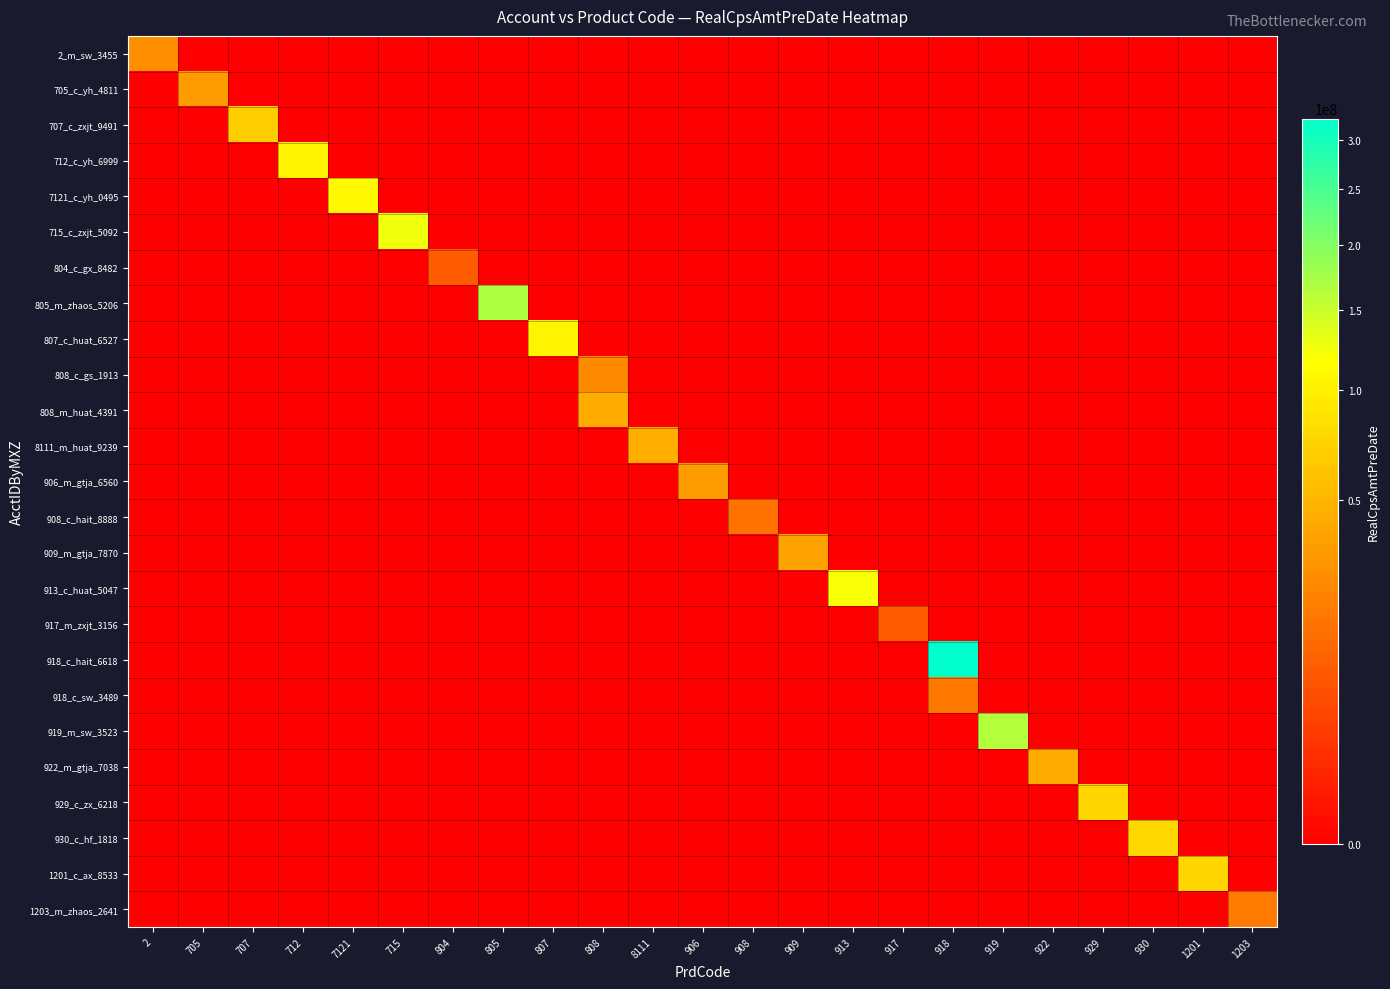

Reading left to right, transcribe all the data shown in this chart.

2_m_sw_3455: 2=27412492.1	705=0.0	707=0.0	712=0.0	7121=0.0	715=0.0	804=0.0	805=0.0	807=0.0	808=0.0	8111=0.0	906=0.0	908=0.0	909=0.0	913=0.0	917=0.0	918=0.0	919=0.0	922=0.0	929=0.0	930=0.0	1201=0.0	1203=0.0
705_c_yh_4811: 2=0.0	705=34852883.5	707=0.0	712=0.0	7121=0.0	715=0.0	804=0.0	805=0.0	807=0.0	808=0.0	8111=0.0	906=0.0	908=0.0	909=0.0	913=0.0	917=0.0	918=0.0	919=0.0	922=0.0	929=0.0	930=0.0	1201=0.0	1203=0.0
707_c_zxjt_9491: 2=0.0	705=0.0	707=68853394.8	712=0.0	7121=0.0	715=0.0	804=0.0	805=0.0	807=0.0	808=0.0	8111=0.0	906=0.0	908=0.0	909=0.0	913=0.0	917=0.0	918=0.0	919=0.0	922=0.0	929=0.0	930=0.0	1201=0.0	1203=0.0
712_c_yh_6999: 2=0.0	705=0.0	707=0.0	712=104484530.8	7121=0.0	715=0.0	804=0.0	805=0.0	807=0.0	808=0.0	8111=0.0	906=0.0	908=0.0	909=0.0	913=0.0	917=0.0	918=0.0	919=0.0	922=0.0	929=0.0	930=0.0	1201=0.0	1203=0.0
7121_c_yh_0495: 2=0.0	705=0.0	707=0.0	712=0.0	7121=110670904.4	715=0.0	804=0.0	805=0.0	807=0.0	808=0.0	8111=0.0	906=0.0	908=0.0	909=0.0	913=0.0	917=0.0	918=0.0	919=0.0	922=0.0	929=0.0	930=0.0	1201=0.0	1203=0.0
715_c_zxjt_5092: 2=0.0	705=0.0	707=0.0	712=0.0	7121=0.0	715=125679449.2	804=0.0	805=0.0	807=0.0	808=0.0	8111=0.0	906=0.0	908=0.0	909=0.0	913=0.0	917=0.0	918=0.0	919=0.0	922=0.0	929=0.0	930=0.0	1201=0.0	1203=0.0
804_c_gx_8482: 2=0.0	705=0.0	707=0.0	712=0.0	7121=0.0	715=0.0	804=9127152.7	805=0.0	807=0.0	808=0.0	8111=0.0	906=0.0	908=0.0	909=0.0	913=0.0	917=0.0	918=0.0	919=0.0	922=0.0	929=0.0	930=0.0	1201=0.0	1203=0.0
805_m_zhaos_5206: 2=0.0	705=0.0	707=0.0	712=0.0	7121=0.0	715=0.0	804=0.0	805=168933176.9	807=0.0	808=0.0	8111=0.0	906=0.0	908=0.0	909=0.0	913=0.0	917=0.0	918=0.0	919=0.0	922=0.0	929=0.0	930=0.0	1201=0.0	1203=0.0
807_c_huat_6527: 2=0.0	705=0.0	707=0.0	712=0.0	7121=0.0	715=0.0	804=0.0	805=0.0	807=105360154.8	808=0.0	8111=0.0	906=0.0	908=0.0	909=0.0	913=0.0	917=0.0	918=0.0	919=0.0	922=0.0	929=0.0	930=0.0	1201=0.0	1203=0.0
808_c_gs_1913: 2=0.0	705=0.0	707=0.0	712=0.0	7121=0.0	715=0.0	804=0.0	805=0.0	807=0.0	808=25514145.3	8111=0.0	906=0.0	908=0.0	909=0.0	913=0.0	917=0.0	918=0.0	919=0.0	922=0.0	929=0.0	930=0.0	1201=0.0	1203=0.0
808_m_huat_4391: 2=0.0	705=0.0	707=0.0	712=0.0	7121=0.0	715=0.0	804=0.0	805=0.0	807=0.0	808=43165190.7	8111=0.0	906=0.0	908=0.0	909=0.0	913=0.0	917=0.0	918=0.0	919=0.0	922=0.0	929=0.0	930=0.0	1201=0.0	1203=0.0
8111_m_huat_9239: 2=0.0	705=0.0	707=0.0	712=0.0	7121=0.0	715=0.0	804=0.0	805=0.0	807=0.0	808=0.0	8111=44866293.9	906=0.0	908=0.0	909=0.0	913=0.0	917=0.0	918=0.0	919=0.0	922=0.0	929=0.0	930=0.0	1201=0.0	1203=0.0
906_m_gtja_6560: 2=0.0	705=0.0	707=0.0	712=0.0	7121=0.0	715=0.0	804=0.0	805=0.0	807=0.0	808=0.0	8111=0.0	906=34435331.3	908=0.0	909=0.0	913=0.0	917=0.0	918=0.0	919=0.0	922=0.0	929=0.0	930=0.0	1201=0.0	1203=0.0
908_c_hait_8888: 2=0.0	705=0.0	707=0.0	712=0.0	7121=0.0	715=0.0	804=0.0	805=0.0	807=0.0	808=0.0	8111=0.0	906=0.0	908=15985248.4	909=0.0	913=0.0	917=0.0	918=0.0	919=0.0	922=0.0	929=0.0	930=0.0	1201=0.0	1203=0.0
909_m_gtja_7870: 2=0.0	705=0.0	707=0.0	712=0.0	7121=0.0	715=0.0	804=0.0	805=0.0	807=0.0	808=0.0	8111=0.0	906=0.0	908=0.0	909=38399810.1	913=0.0	917=0.0	918=0.0	919=0.0	922=0.0	929=0.0	930=0.0	1201=0.0	1203=0.0
913_c_huat_5047: 2=0.0	705=0.0	707=0.0	712=0.0	7121=0.0	715=0.0	804=0.0	805=0.0	807=0.0	808=0.0	8111=0.0	906=0.0	908=0.0	909=0.0	913=120515569.9	917=0.0	918=0.0	919=0.0	922=0.0	929=0.0	930=0.0	1201=0.0	1203=0.0
917_m_zxjt_3156: 2=0.0	705=0.0	707=0.0	712=0.0	7121=0.0	715=0.0	804=0.0	805=0.0	807=0.0	808=0.0	8111=0.0	906=0.0	908=0.0	909=0.0	913=0.0	917=8980713.2	918=0.0	919=0.0	922=0.0	929=0.0	930=0.0	1201=0.0	1203=0.0
918_c_hait_6618: 2=0.0	705=0.0	707=0.0	712=0.0	7121=0.0	715=0.0	804=0.0	805=0.0	807=0.0	808=0.0	8111=0.0	906=0.0	908=0.0	909=0.0	913=0.0	917=0.0	918=323060790.7	919=0.0	922=0.0	929=0.0	930=0.0	1201=0.0	1203=0.0
918_c_sw_3489: 2=0.0	705=0.0	707=0.0	712=0.0	7121=0.0	715=0.0	804=0.0	805=0.0	807=0.0	808=0.0	8111=0.0	906=0.0	908=0.0	909=0.0	913=0.0	917=0.0	918=18125195.4	919=0.0	922=0.0	929=0.0	930=0.0	1201=0.0	1203=0.0
919_m_sw_3523: 2=0.0	705=0.0	707=0.0	712=0.0	7121=0.0	715=0.0	804=0.0	805=0.0	807=0.0	808=0.0	8111=0.0	906=0.0	908=0.0	909=0.0	913=0.0	917=0.0	918=0.0	919=163974459.1	922=0.0	929=0.0	930=0.0	1201=0.0	1203=0.0
922_m_gtja_7038: 2=0.0	705=0.0	707=0.0	712=0.0	7121=0.0	715=0.0	804=0.0	805=0.0	807=0.0	808=0.0	8111=0.0	906=0.0	908=0.0	909=0.0	913=0.0	917=0.0	918=0.0	919=0.0	922=42916298.2	929=0.0	930=0.0	1201=0.0	1203=0.0
929_c_zx_6218: 2=0.0	705=0.0	707=0.0	712=0.0	7121=0.0	715=0.0	804=0.0	805=0.0	807=0.0	808=0.0	8111=0.0	906=0.0	908=0.0	909=0.0	913=0.0	917=0.0	918=0.0	919=0.0	922=0.0	929=75611720.1	930=0.0	1201=0.0	1203=0.0
930_c_hf_1818: 2=0.0	705=0.0	707=0.0	712=0.0	7121=0.0	715=0.0	804=0.0	805=0.0	807=0.0	808=0.0	8111=0.0	906=0.0	908=0.0	909=0.0	913=0.0	917=0.0	918=0.0	919=0.0	922=0.0	929=0.0	930=77491908.7	1201=0.0	1203=0.0
1201_c_ax_8533: 2=0.0	705=0.0	707=0.0	712=0.0	7121=0.0	715=0.0	804=0.0	805=0.0	807=0.0	808=0.0	8111=0.0	906=0.0	908=0.0	909=0.0	913=0.0	917=0.0	918=0.0	919=0.0	922=0.0	929=0.0	930=0.0	1201=76321751.1	1203=0.0
1203_m_zhaos_2641: 2=0.0	705=0.0	707=0.0	712=0.0	7121=0.0	715=0.0	804=0.0	805=0.0	807=0.0	808=0.0	8111=0.0	906=0.0	908=0.0	909=0.0	913=0.0	917=0.0	918=0.0	919=0.0	922=0.0	929=0.0	930=0.0	1201=0.0	1203=19226208.0